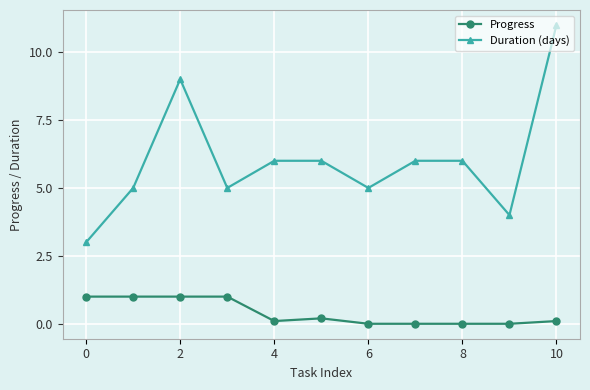

True or false: Duration (days) and Progress intersect in this chart.

False